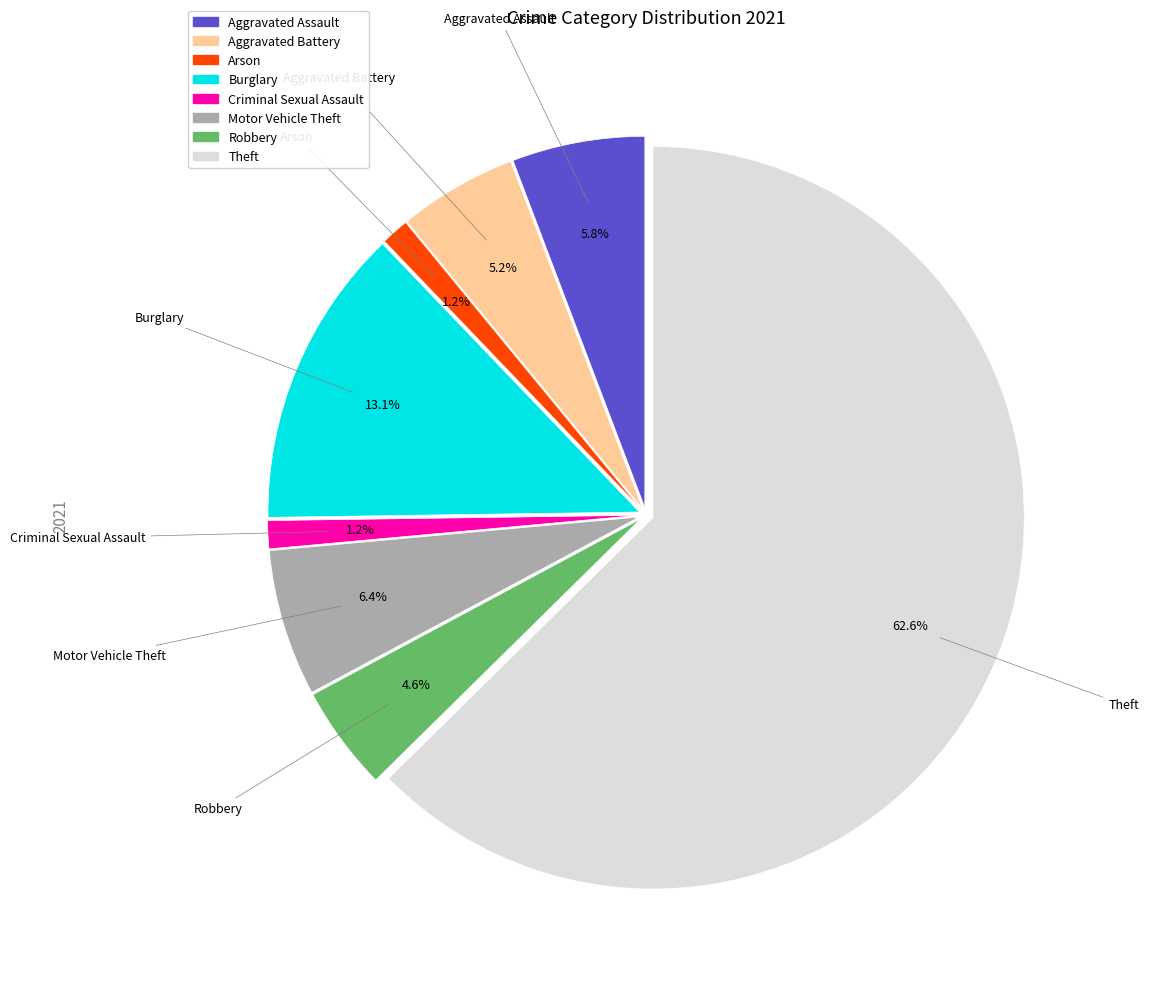

To the nearest percent, what is the combined percentage of Criminal Sexual Assault and Aggravated Assault?

7%